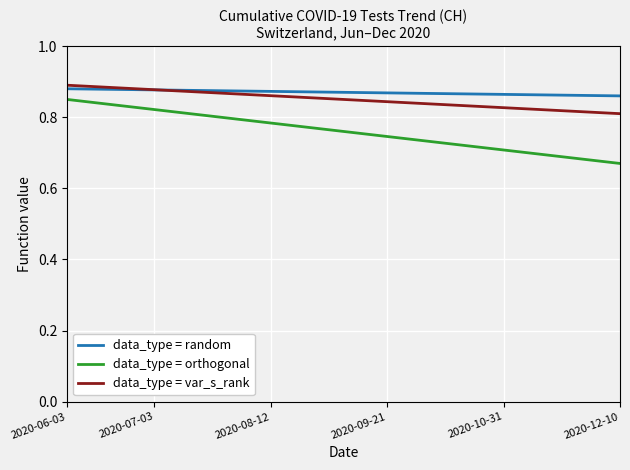

True or false: data_type = var_s_rank and data_type = orthogonal cross at least once.

False